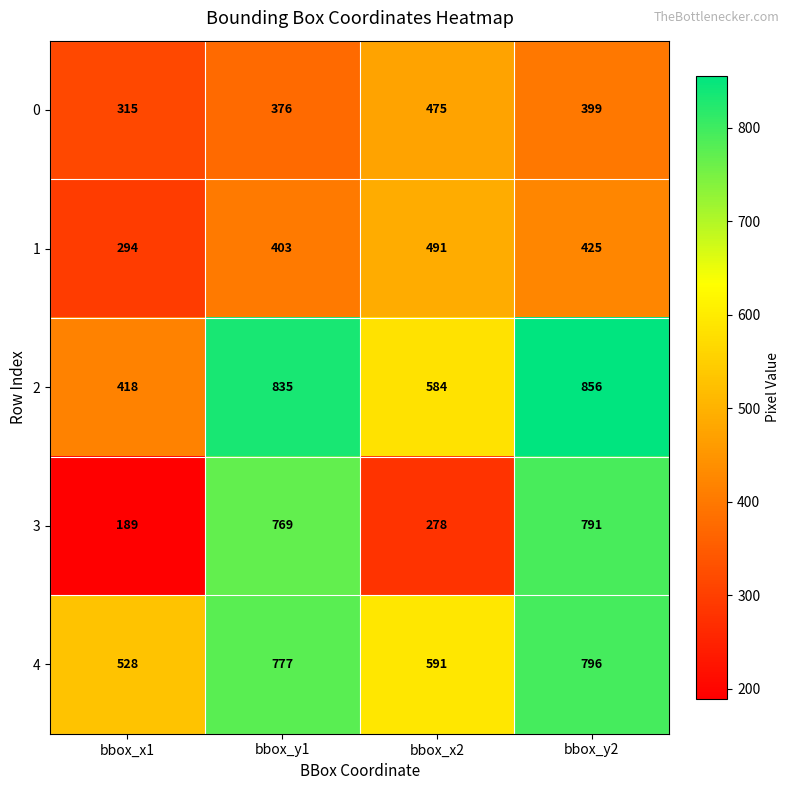

At which category does the chart reach its peak across all series?

bbox_y2